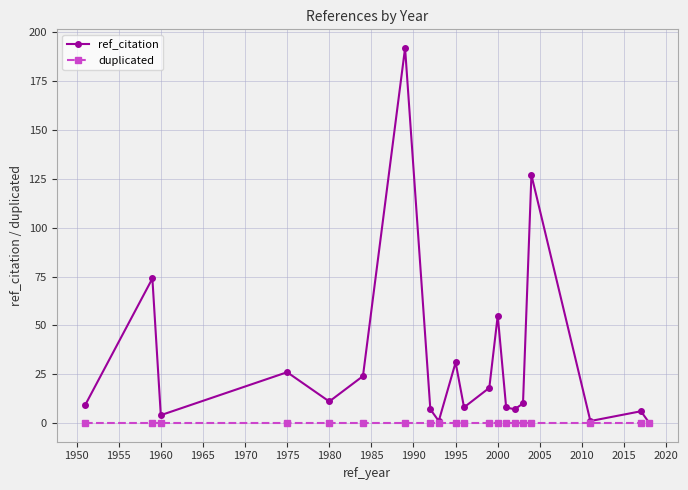

Which series has the largest range (max minus min)?

ref_citation